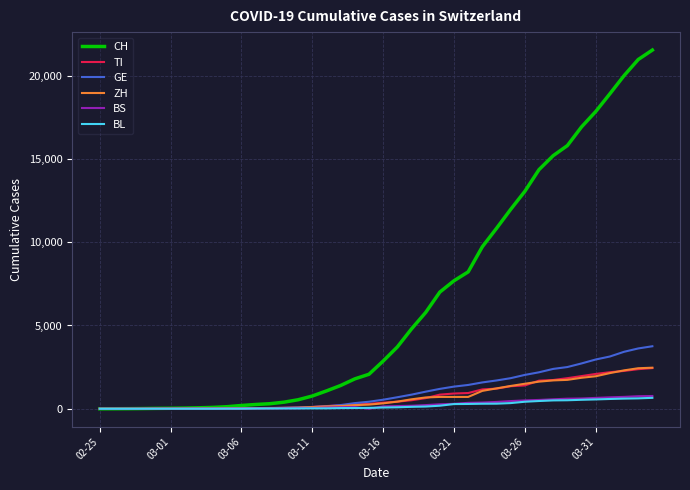

Which series has the largest total across all categories?

CH